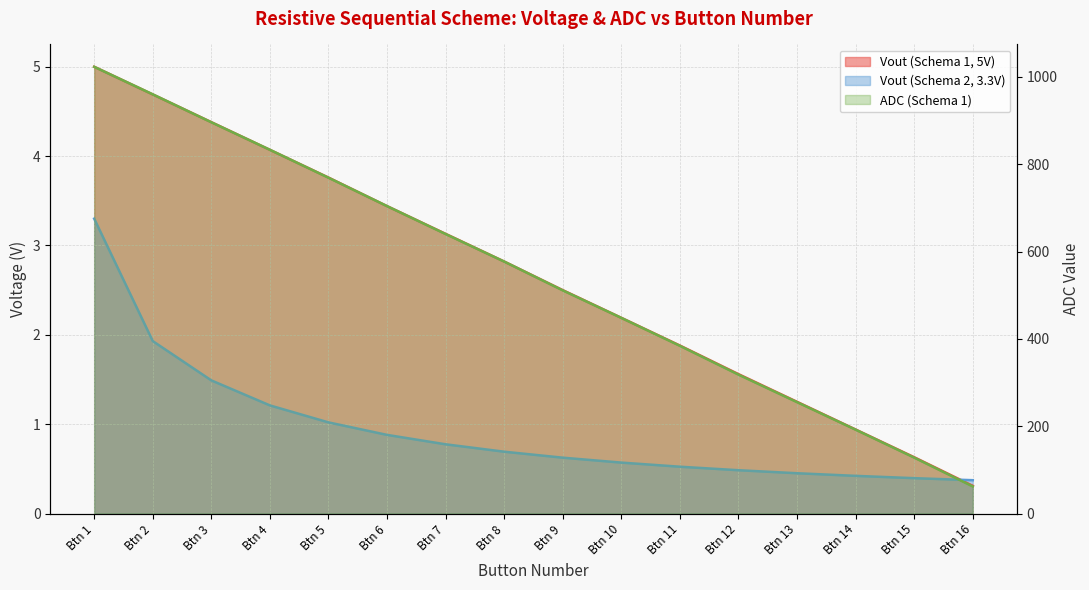

Read the Vout (Schema 2, 3.3V) value at Btn 9.

0.6